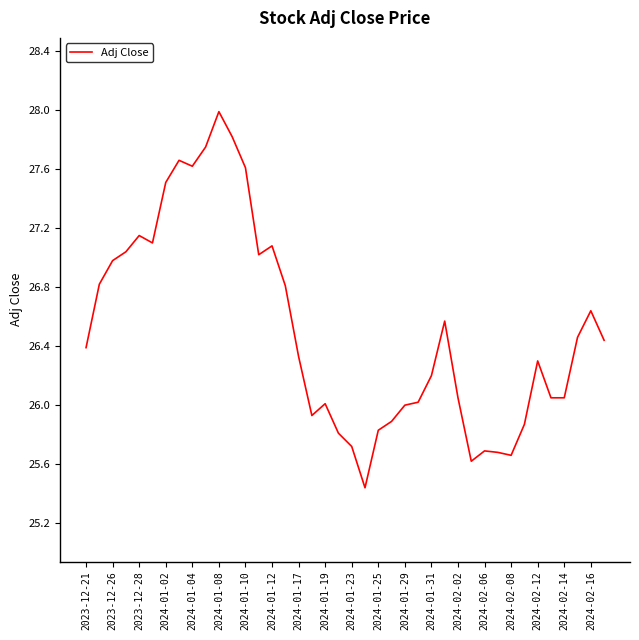

What is the maximum value shown in the chart?

28.0